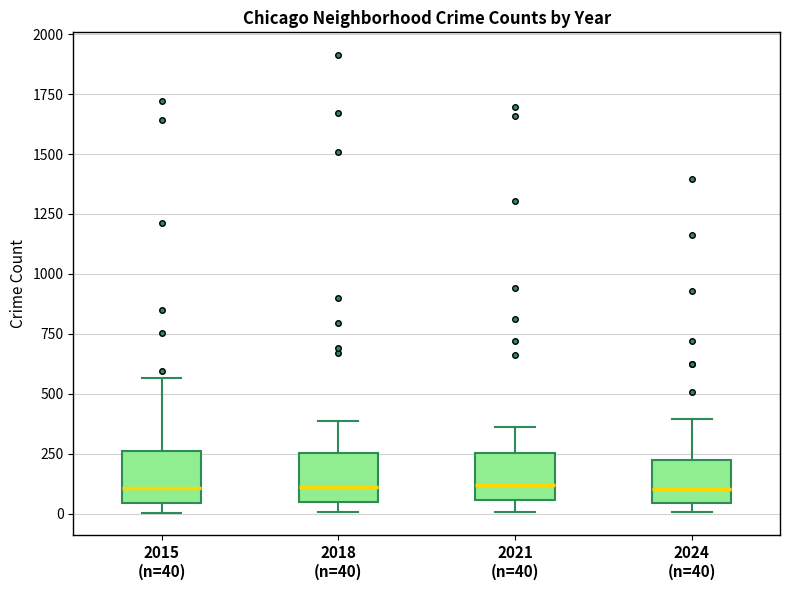

Reading left to right, transcribe this box plot: for each box, give where its median line is, the range the box spans, and where its two whiskers end, as read against the y-axis. The values are not printed on the chart, so give them approximately, as read against the axis.

2015 (n=40): median 100, box 50 to 250, whiskers 0 to 550
2018 (n=40): median 100, box 50 to 250, whiskers 0 to 400
2021 (n=40): median 100, box 50 to 250, whiskers 0 to 350
2024 (n=40): median 100, box 50 to 200, whiskers 0 to 400